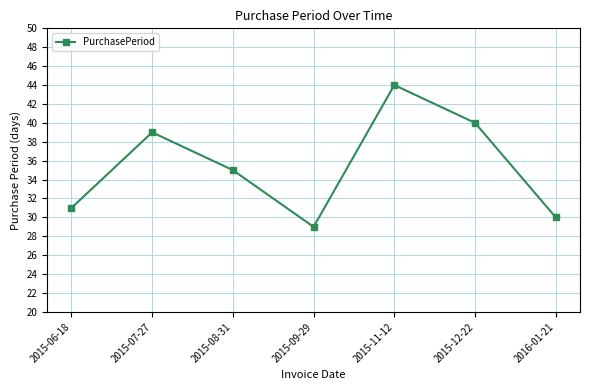

Count the number of categories in the chart.

7